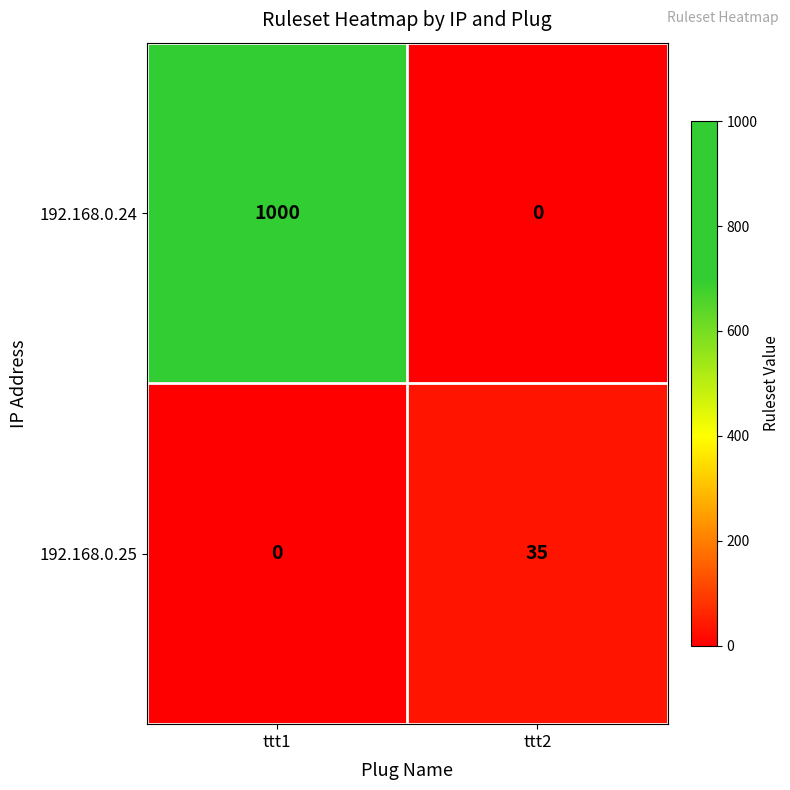

What is the total value across all series at ttt1?

1000